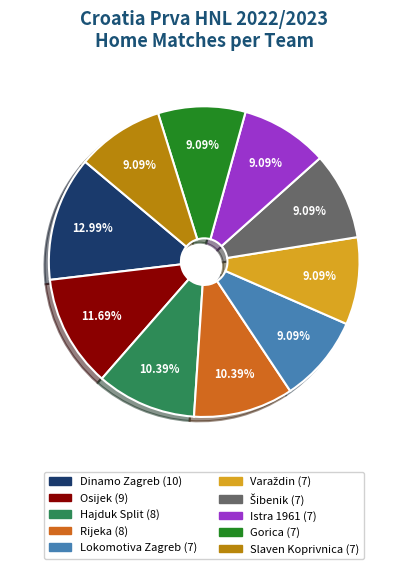

Is there a majority slice in this chart?

No